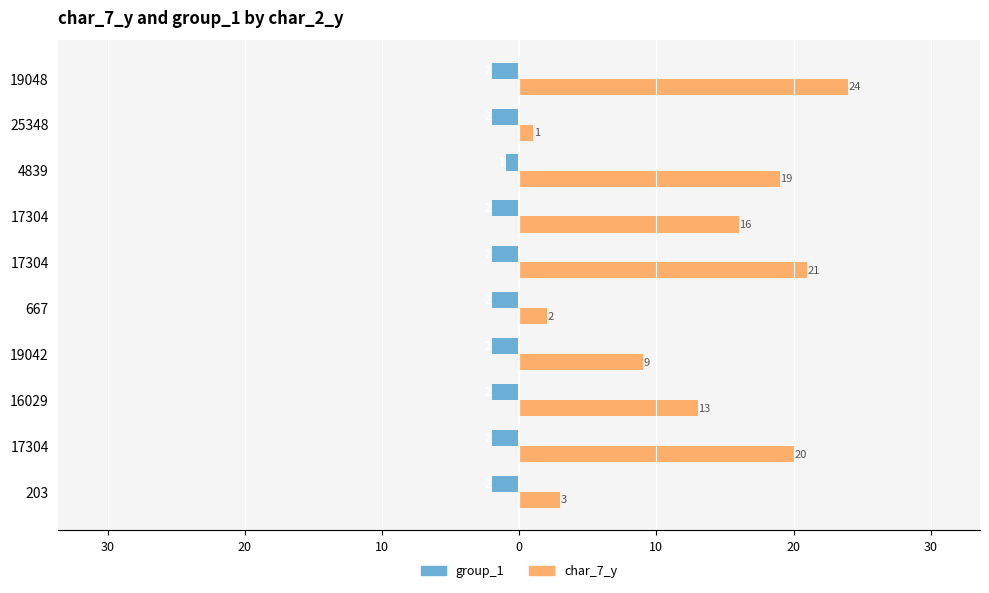

What are all the series names shown in the legend?

group_1, char_7_y